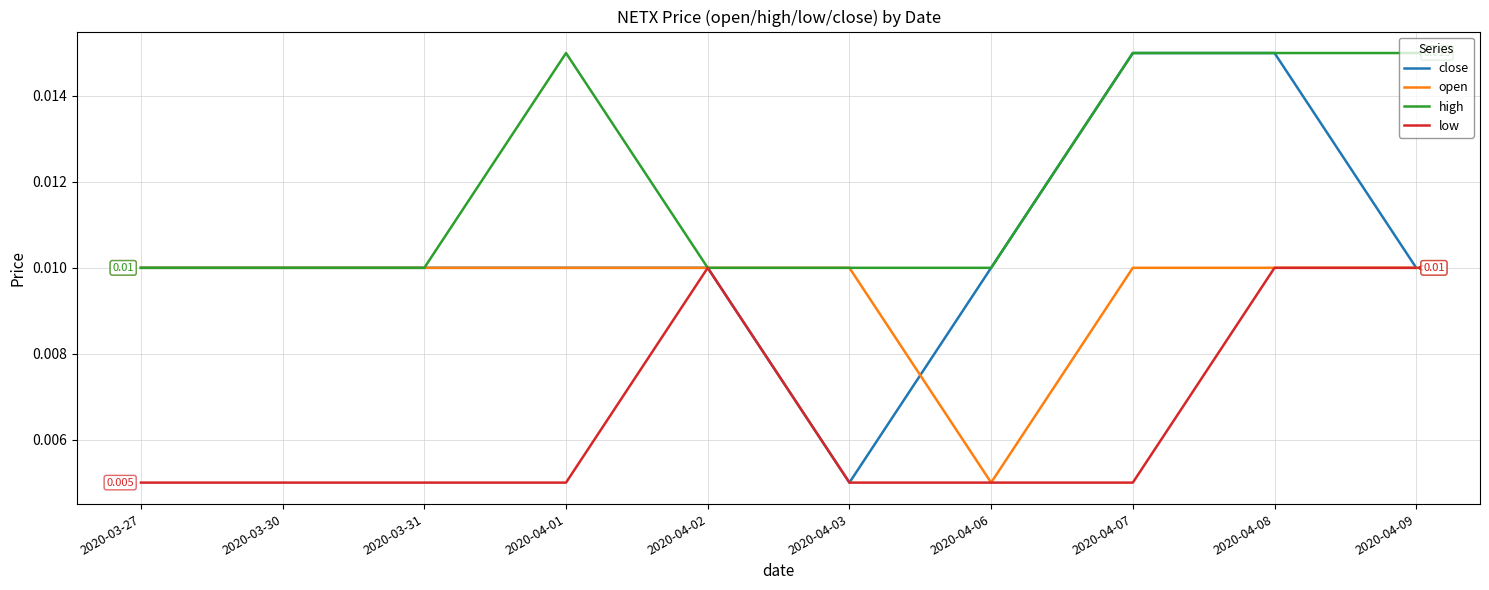

Is the value of close at 2020-03-30 greater than the value of low at 2020-04-06?

Yes